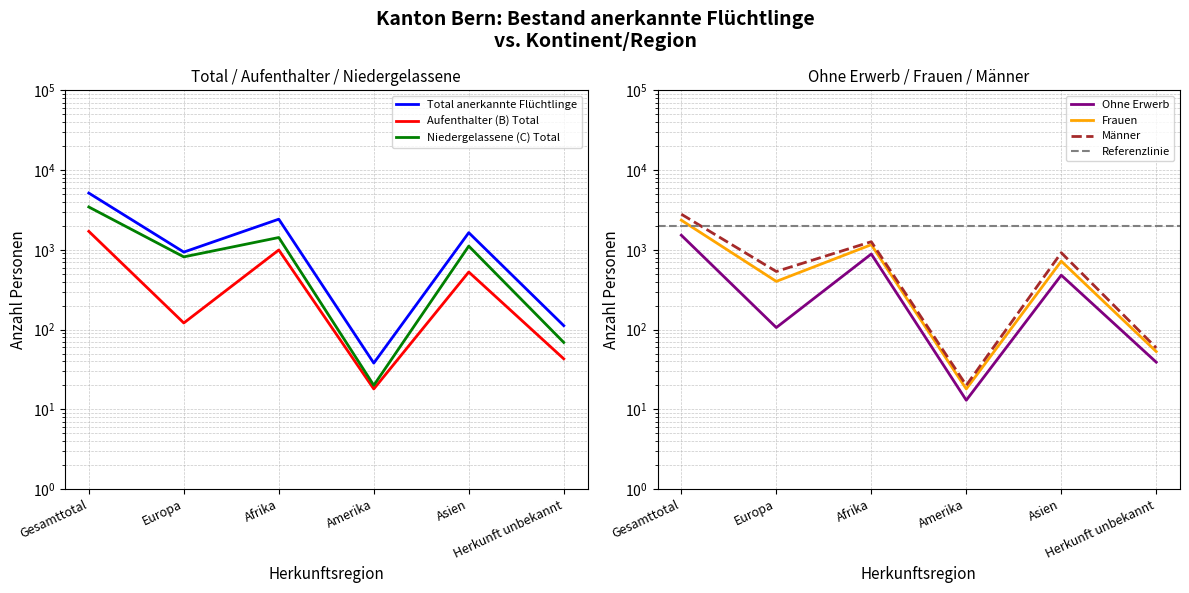

What is the sum of all Aufenthalter (B) Total values?

3410